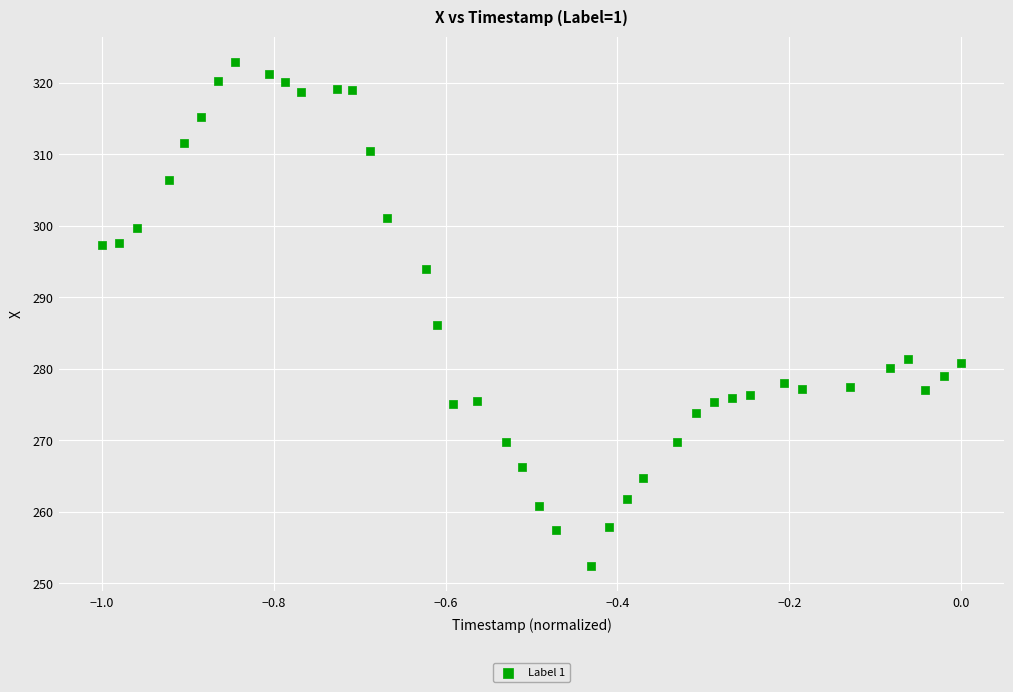

What Y value in the scatter plot is closest to 287?

286.1